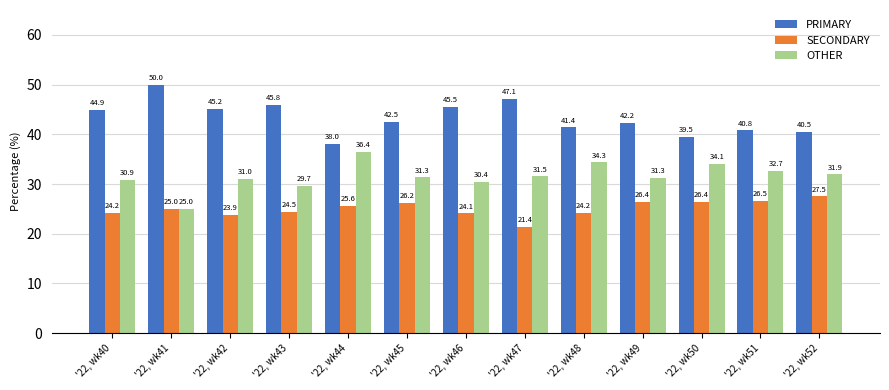

List the series in order of their overall mean, lowest first.

SECONDARY, OTHER, PRIMARY